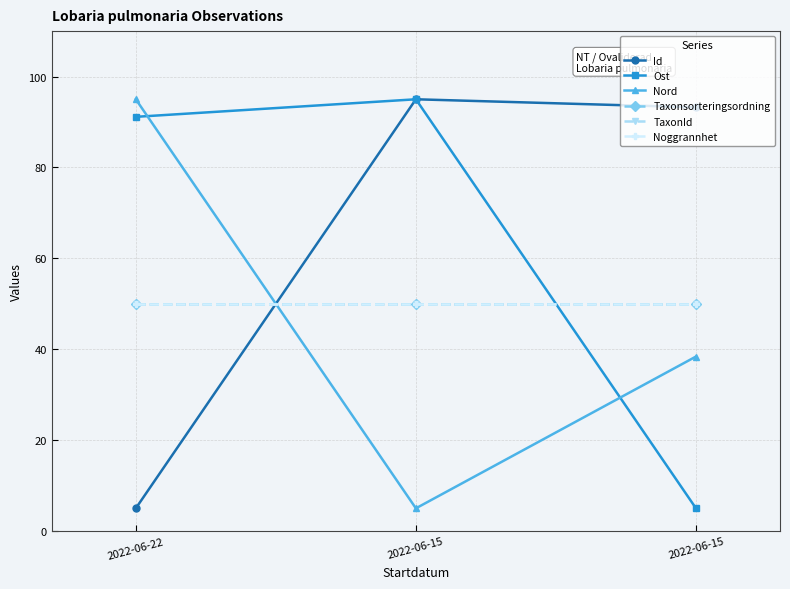

The value of Nord at 2022-06-15 is 38.4. True or false?

True